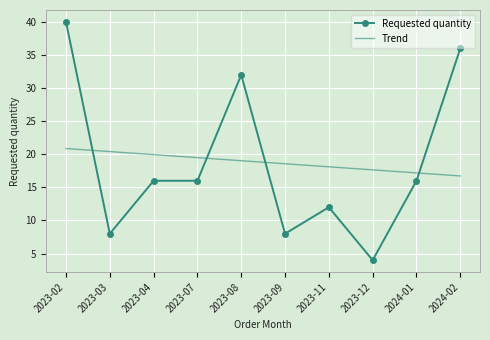

Which series has the largest range (max minus min)?

Requested quantity